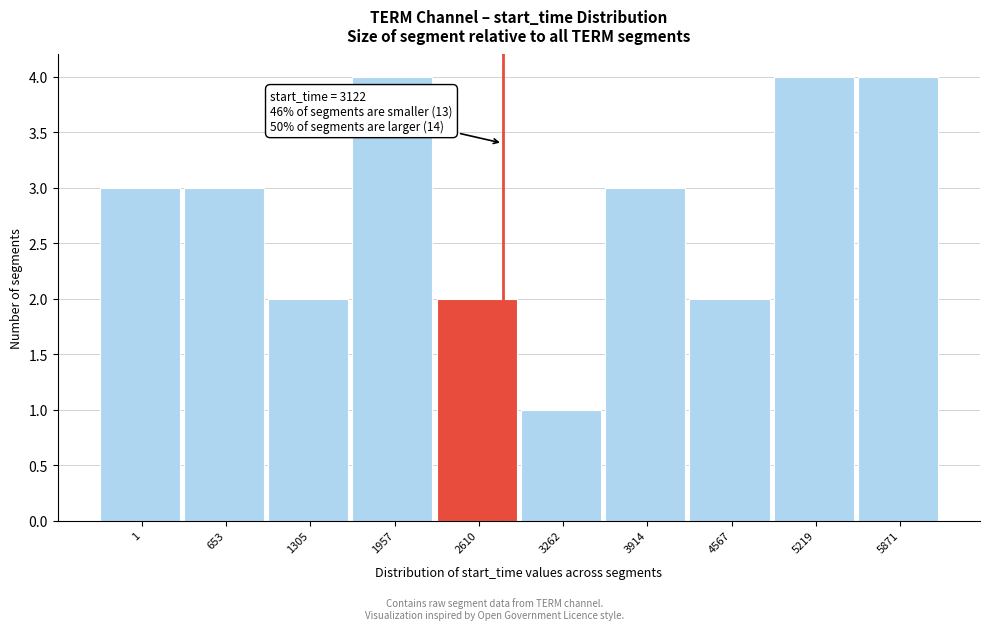

Reading left to right, extract all data points from this chart.

3	3	2	4	2	1	3	2	4	4